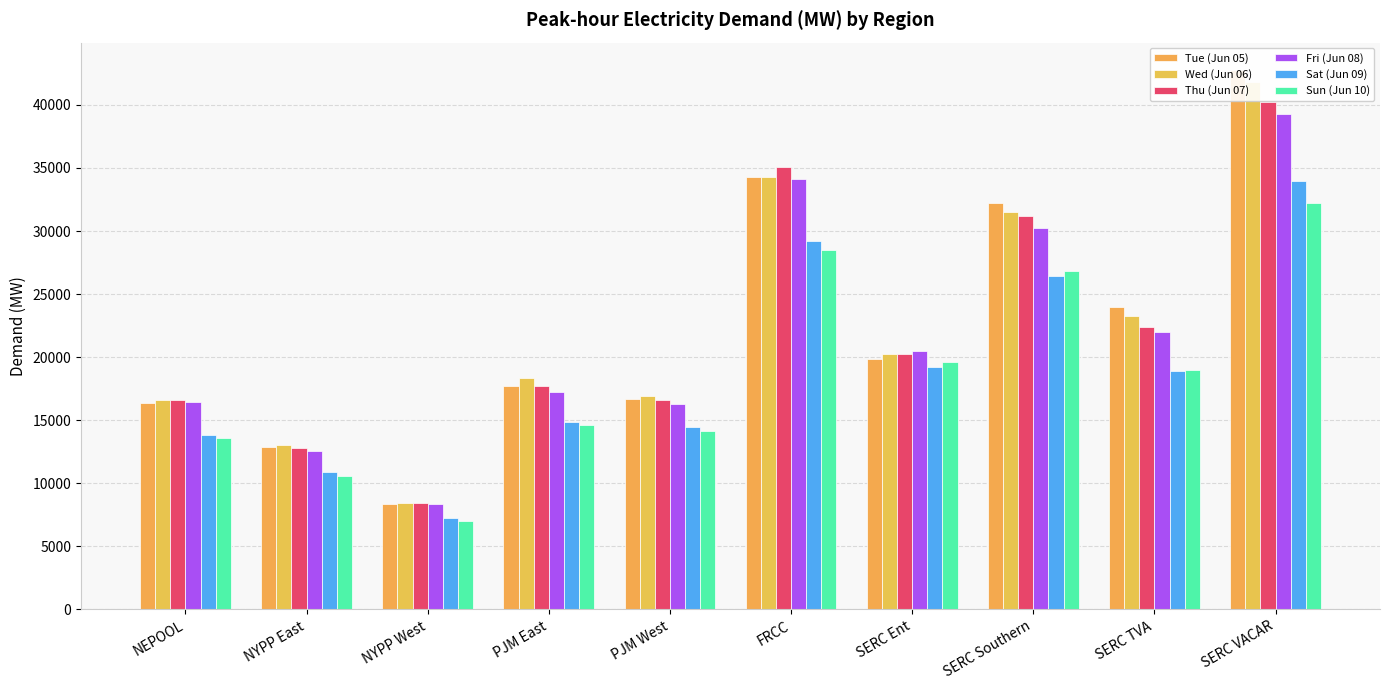

Which series has the largest range (max minus min)?

Tue (Jun 05)